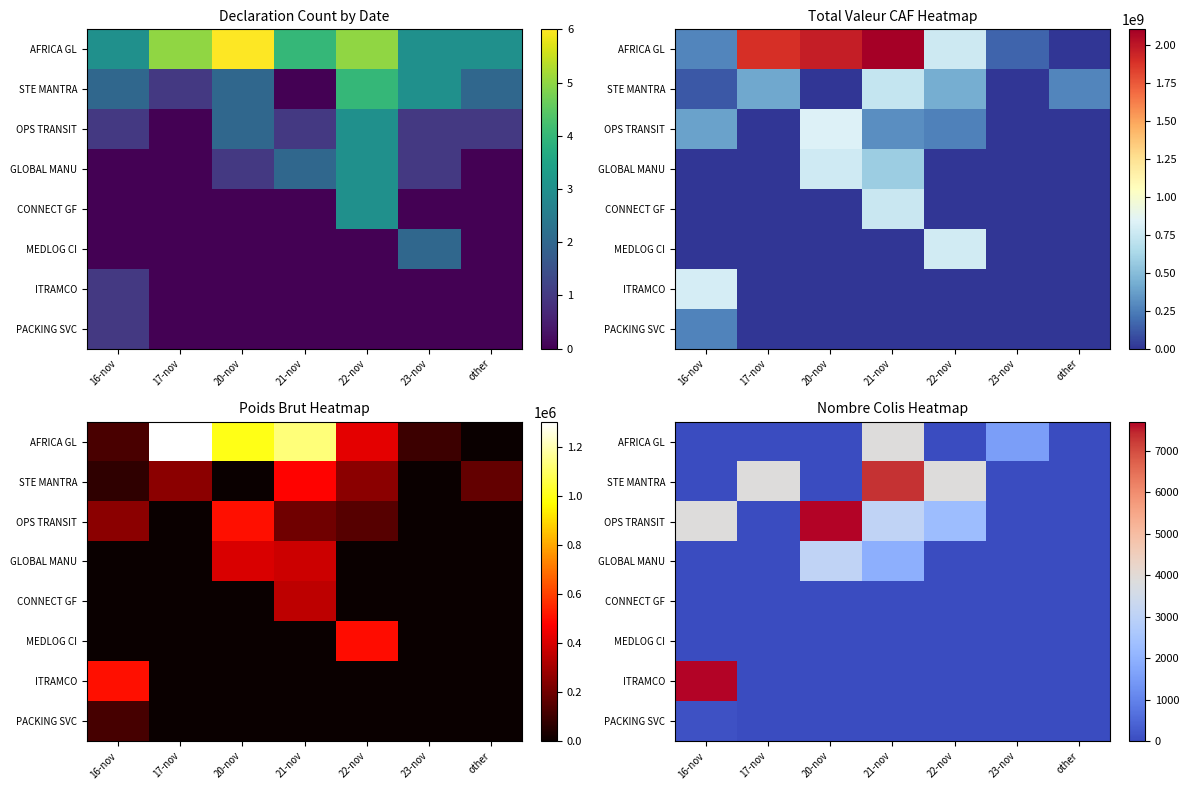

Where is AFRICA GL nearest to the value 1925?

23-nov